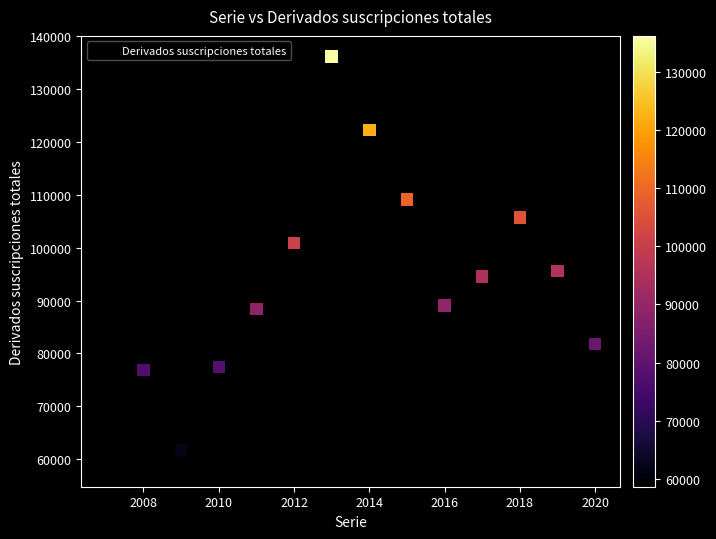

What is the range of Y values (max minus min)?

77557